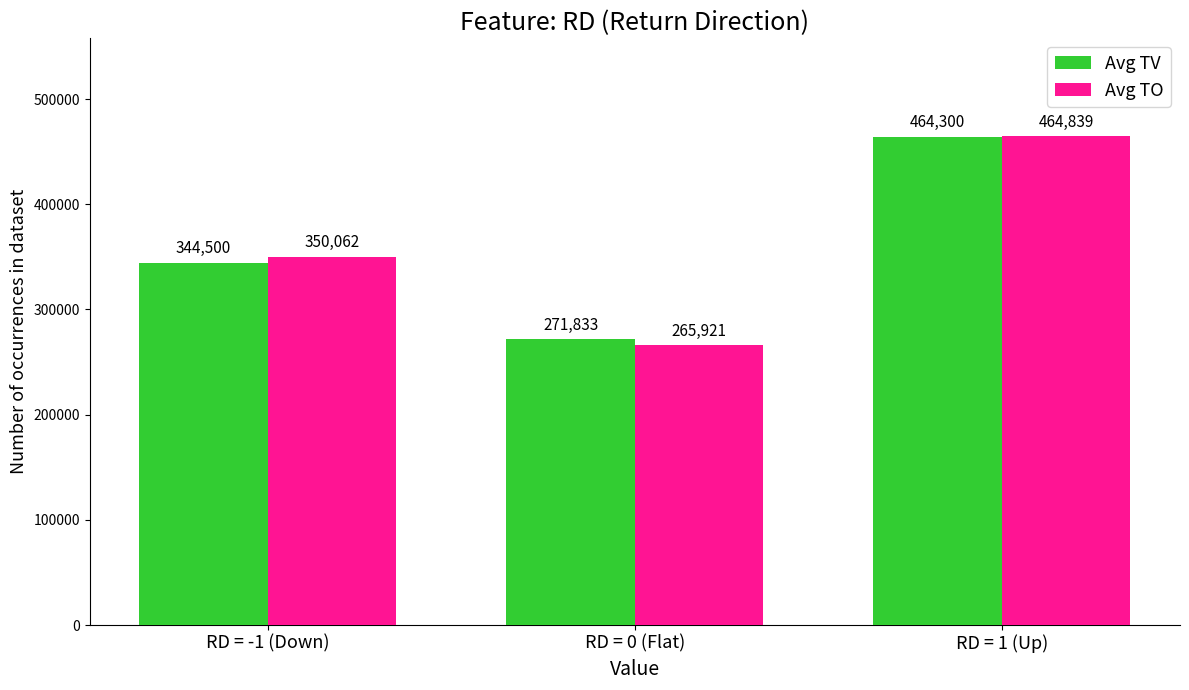

Rank the series at RD = 1 (Up) from lowest to highest value.

Avg TV, Avg TO